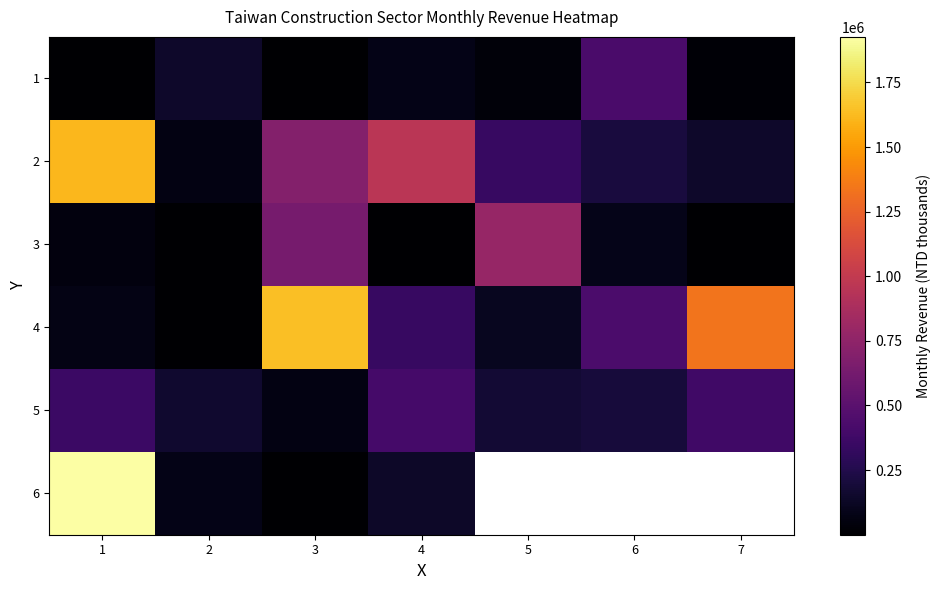

List the series in order of their peak value, highest first.

6, 4, 2, 3, 1, 5